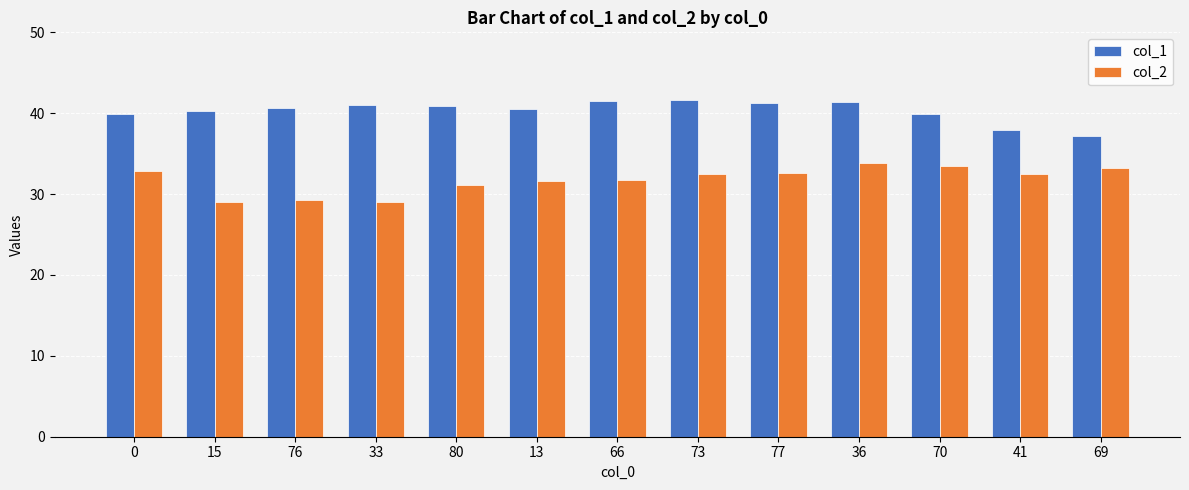

How many values in the col_2 series exceed 32?

7